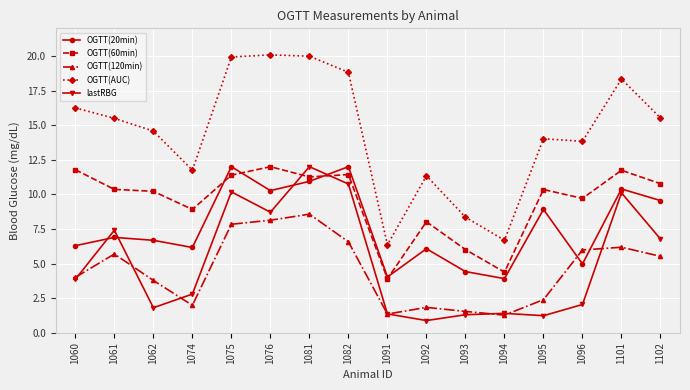

What is the value of the OGTT(AUC) point at the 9th from the left?

6.4